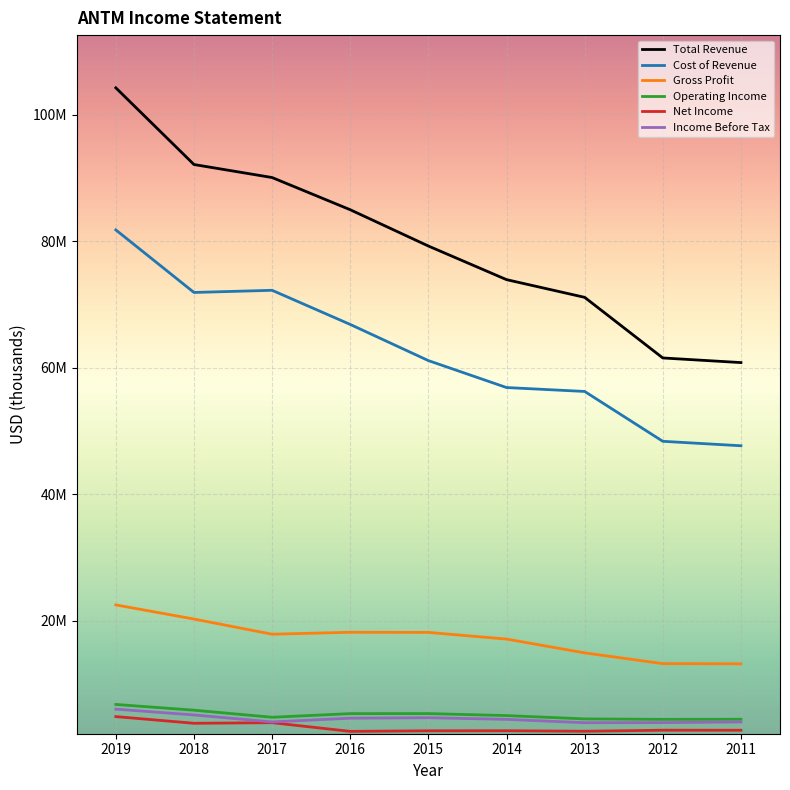

Which series changed the most between 2016 and 2013?

Total Revenue